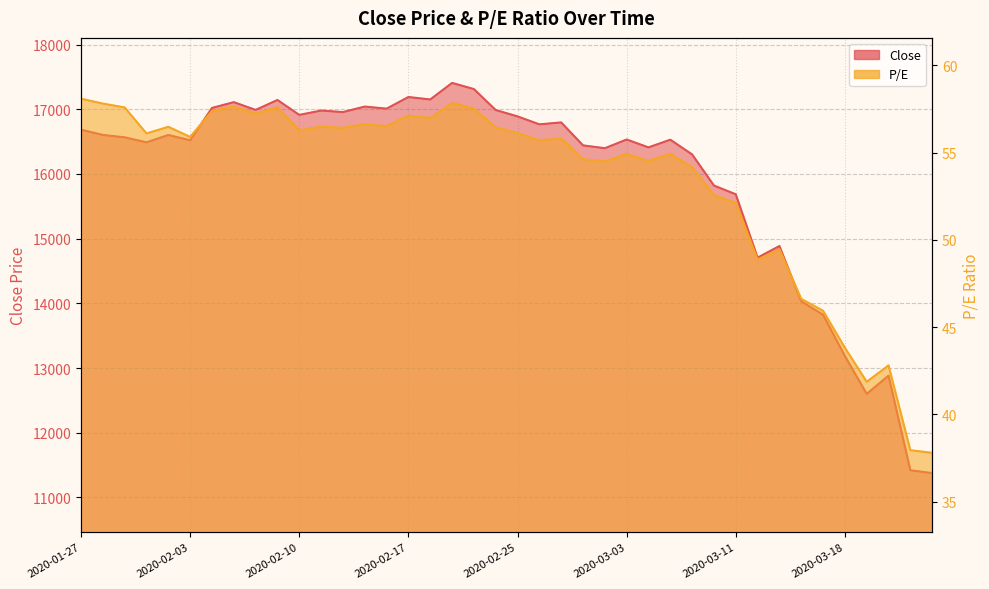

Reading left to right, extract all data points from this chart.

Close: 2020-01-27=16684.6	2020-01-28=16603.5	2020-01-29=16566.0	2020-01-30=16488.8	2020-01-31=16602.7	2020-02-03=16519.7	2020-02-04=17020.4	2020-02-05=17110.0	2020-02-06=16990.1	2020-02-07=17143.7	2020-02-10=16913.3	2020-02-11=16980.1	2020-02-12=16956.9	2020-02-13=17041.7	2020-02-14=17009.5	2020-02-17=17189.5	2020-02-18=17151.3	2020-02-19=17407.1	2020-02-20=17312.5	2020-02-24=16988.3	2020-02-25=16889.9	2020-02-26=16767.0	2020-02-27=16796.7	2020-02-28=16442.3	2020-03-02=16398.1	2020-03-03=16532.7	2020-03-04=16410.8	2020-03-05=16529.7	2020-03-06=16302.0	2020-03-09=15821.0	2020-03-11=15685.9	2020-03-12=14707.0	2020-03-13=14886.5	2020-03-16=14031.4	2020-03-17=13824.4	2020-03-18=13186.7	2020-03-19=12601.1	2020-03-20=12882.6	2020-03-23=11420.9	2020-03-24=11376.4
P/E: 2020-01-27=58.1	2020-01-28=57.8	2020-01-29=57.6	2020-01-30=56.1	2020-01-31=56.5	2020-02-03=55.9	2020-02-04=57.4	2020-02-05=57.6	2020-02-06=57.2	2020-02-07=57.6	2020-02-10=56.3	2020-02-11=56.5	2020-02-12=56.4	2020-02-13=56.6	2020-02-14=56.5	2020-02-17=57.1	2020-02-18=57.0	2020-02-19=57.8	2020-02-20=57.5	2020-02-24=56.5	2020-02-25=56.1	2020-02-26=55.7	2020-02-27=55.8	2020-02-28=54.6	2020-03-02=54.5	2020-03-03=54.9	2020-03-04=54.5	2020-03-05=54.9	2020-03-06=54.2	2020-03-09=52.6	2020-03-11=52.1	2020-03-12=48.9	2020-03-13=49.5	2020-03-16=46.6	2020-03-17=45.9	2020-03-18=43.8	2020-03-19=41.9	2020-03-20=42.8	2020-03-23=38.0	2020-03-24=37.8